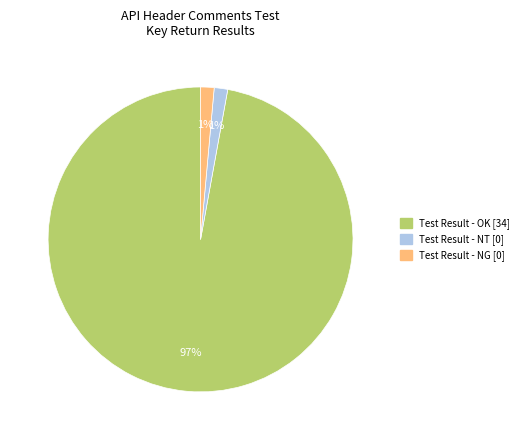

Between Test Result - OK and Test Result - NG, which is larger?

Test Result - OK